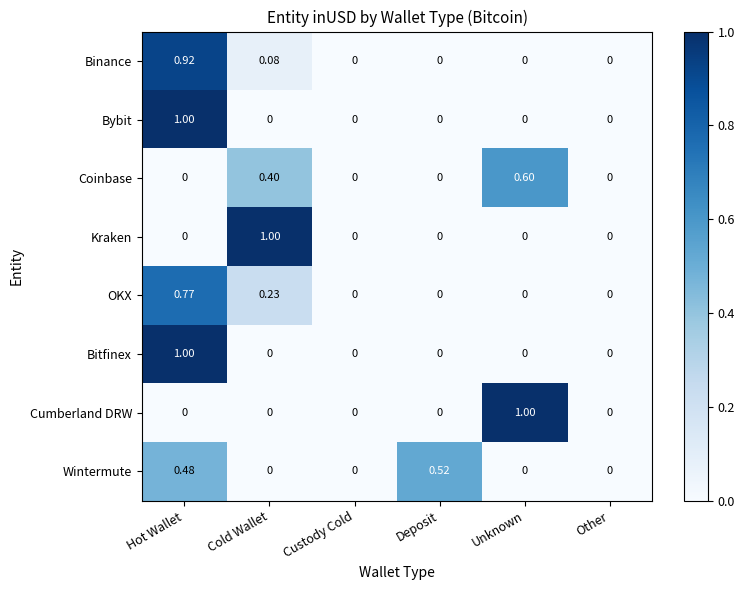

At which category is the sum across all series the highest?

Hot Wallet